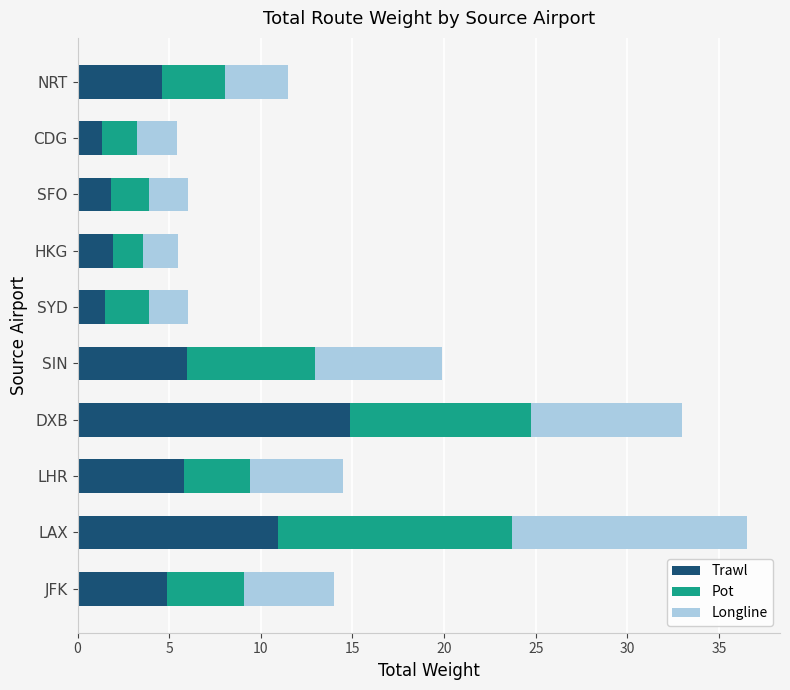

What is the minimum value for Trawl?

1.4